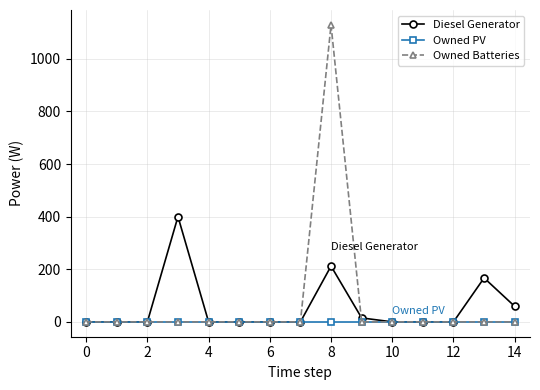

Does the chart have visible grid lines?

Yes